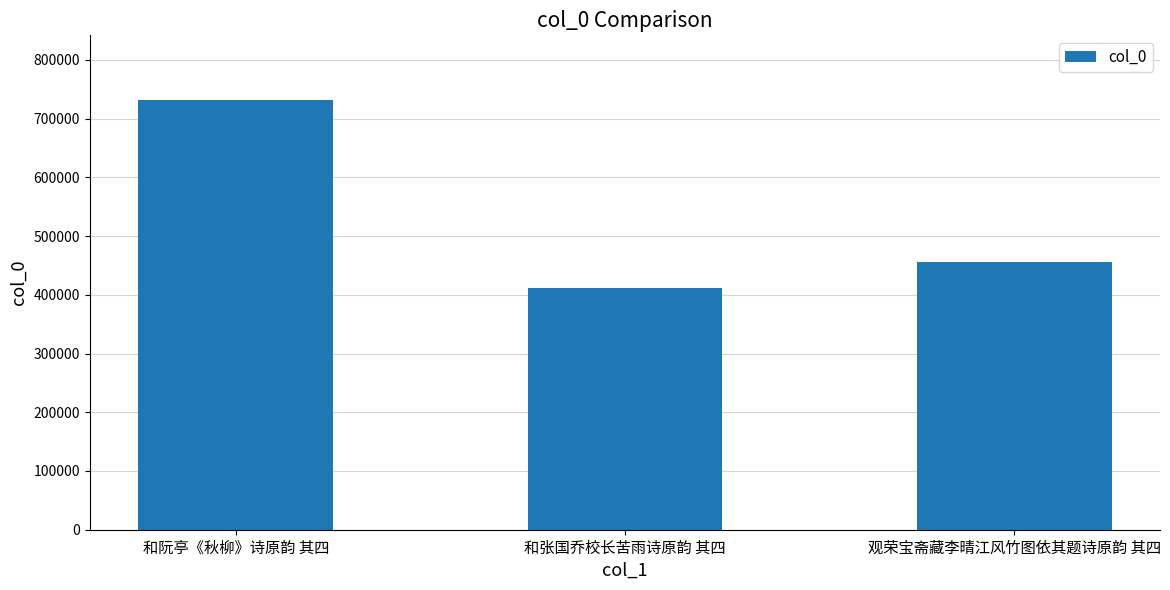

Rank the categories by value from highest to lowest.

和阮亭《秋柳》诗原韵 其四, 观荣宝斋藏李晴江风竹图依其题诗原韵 其四, 和张国乔校长苦雨诗原韵 其四